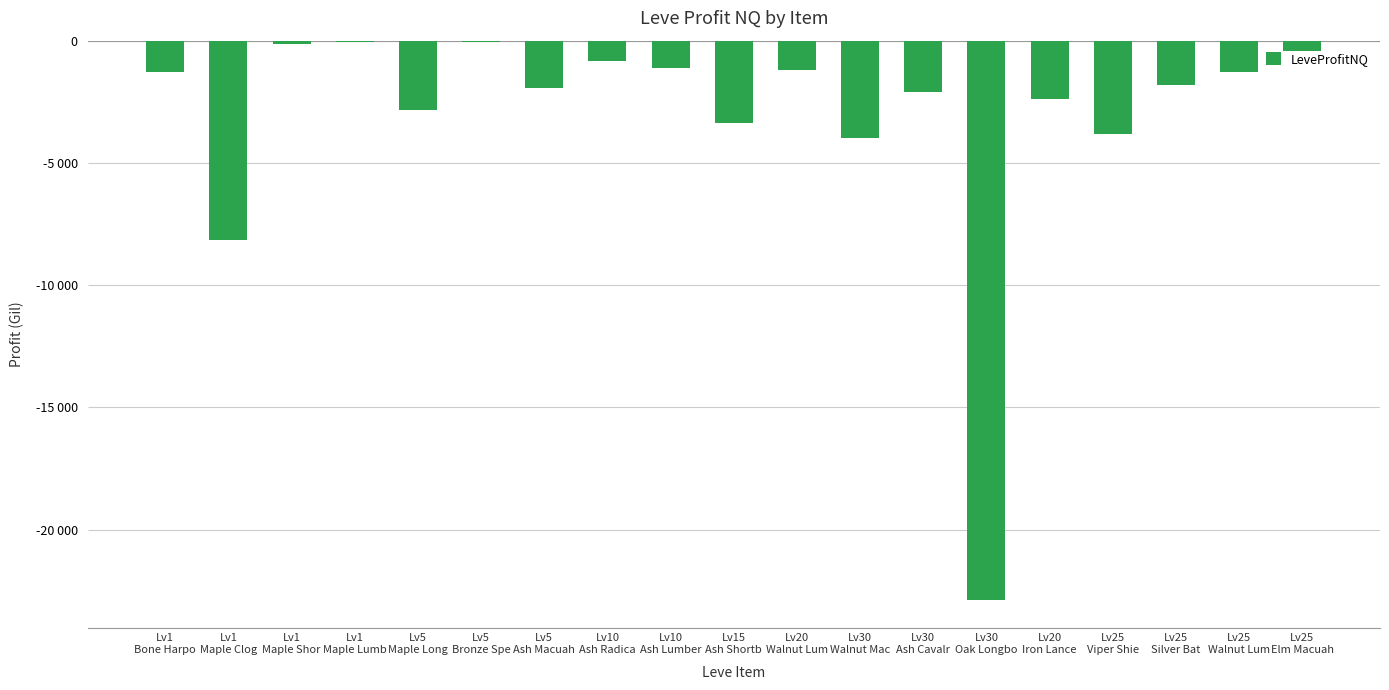

Rank the categories by value from lowest to highest.

Lv30
Oak Longbo, Lv1
Maple Clog, Lv30
Walnut Mac, Lv25
Viper Shie, Lv15
Ash Shortb, Lv5
Maple Long, Lv20
Iron Lance, Lv30
Ash Cavalr, Lv5
Ash Macuah, Lv25
Silver Bat, Lv25
Walnut Lum, Lv1
Bone Harpo, Lv20
Walnut Lum, Lv10
Ash Lumber, Lv10
Ash Radica, Lv25
Elm Macuah, Lv1
Maple Shor, Lv5
Bronze Spe, Lv1
Maple Lumb